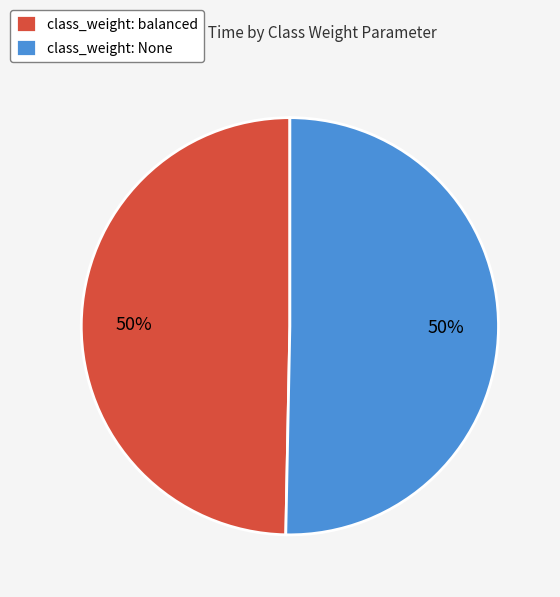

What percentage is the class_weight: None slice, to the nearest percent?

50%